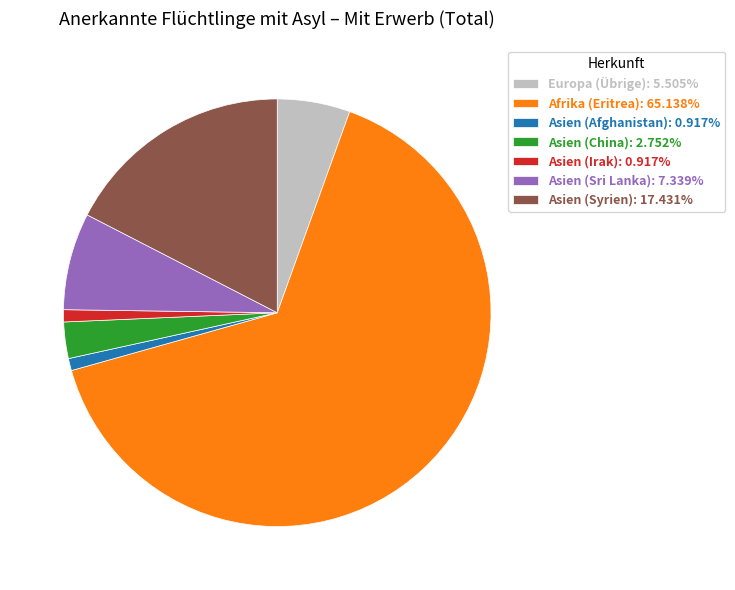

Combined, do Asien (China) and Europa (Übrige) account for over 50%?

No